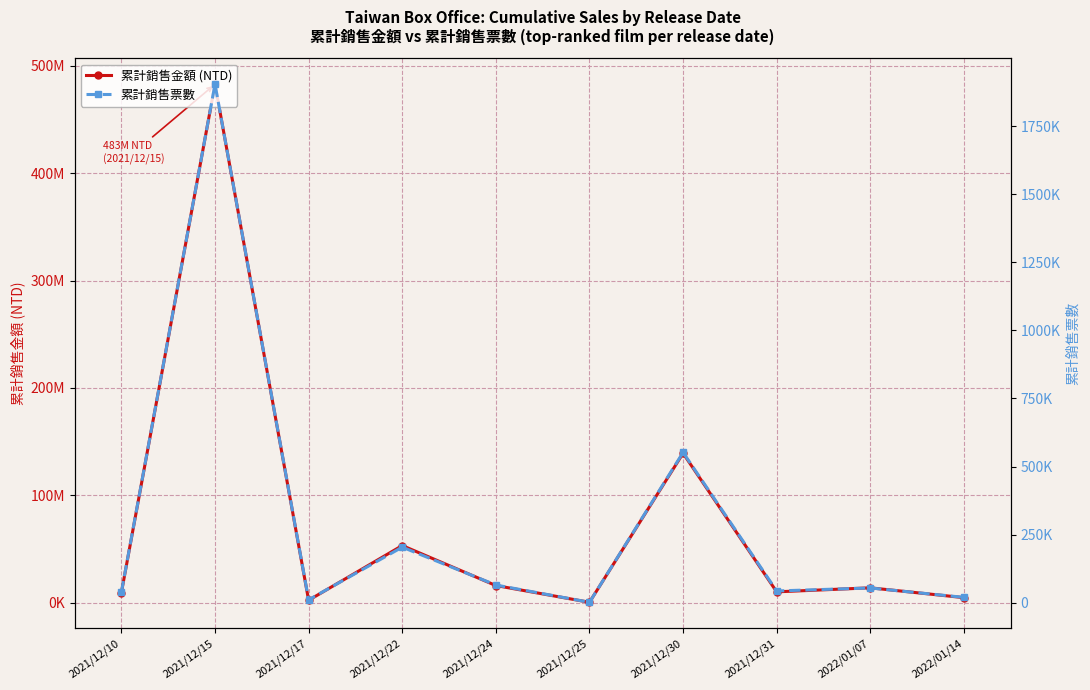

Reading left to right, transcribe all the data shown in this chart.

累計銷售金額 (NTD): 2021/12/10=9368171	2021/12/15=482837295	2021/12/17=2234194	2021/12/22=53197774	2021/12/24=15972267	2021/12/25=358785	2021/12/30=139146063	2021/12/31=10095187	2022/01/07=13841255	2022/01/14=4677098
累計銷售票數: 2021/12/10=38446	2021/12/15=1903952	2021/12/17=10441	2021/12/22=203786	2021/12/24=64732	2021/12/25=1288	2021/12/30=551682	2021/12/31=42897	2022/01/07=53895	2022/01/14=19416